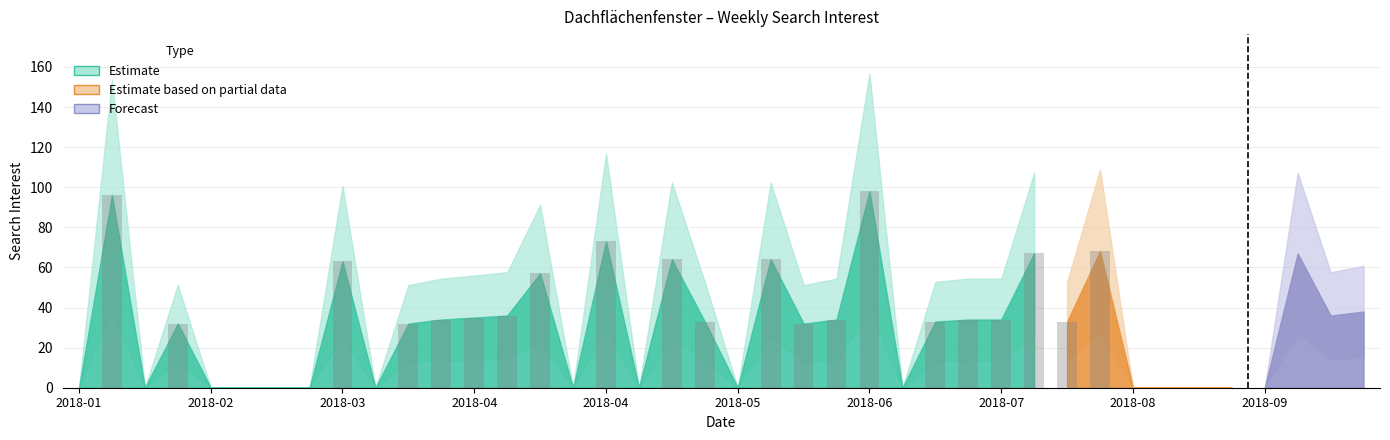

What is the maximum value shown in the chart?

98